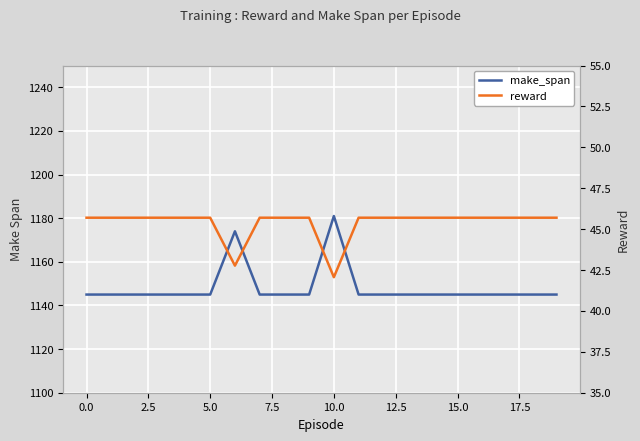

Which series has the largest total across all categories?

make_span